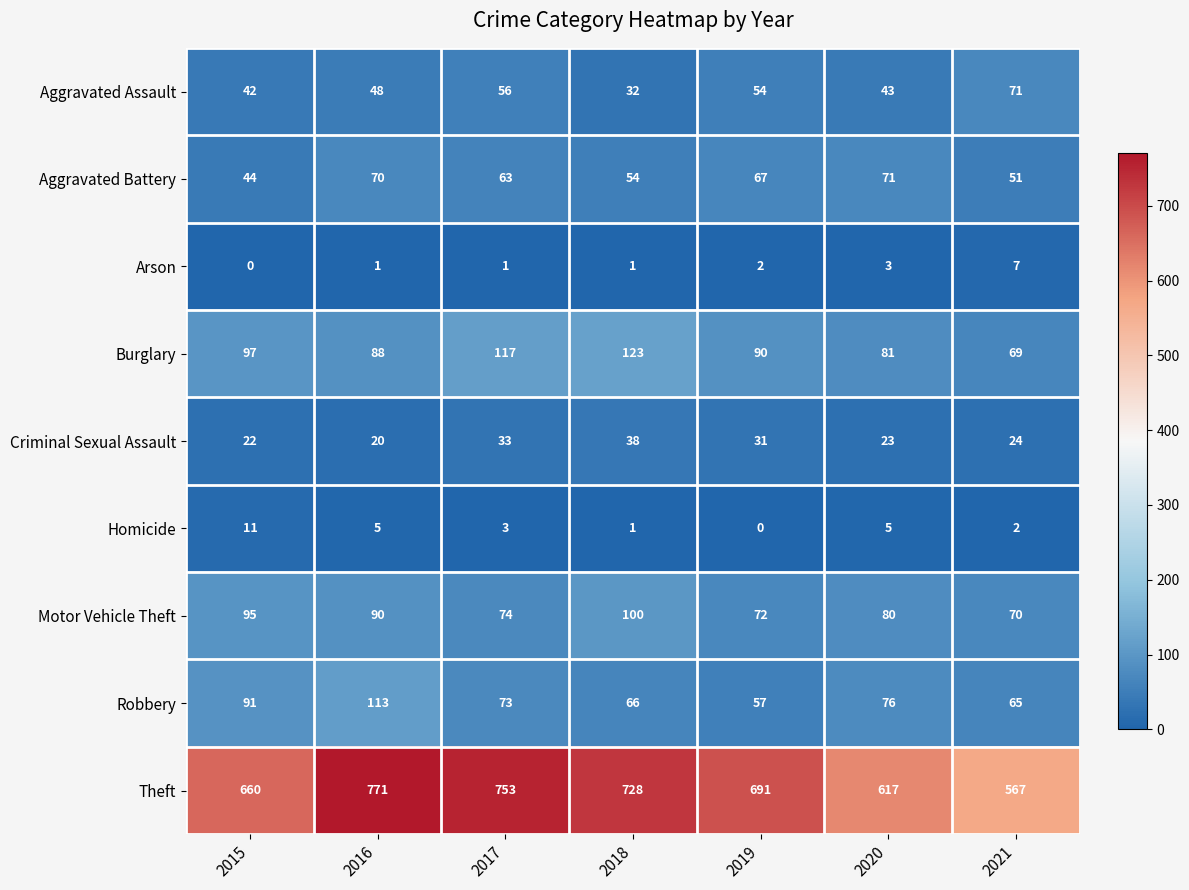

What is the approximate value of Aggravated Assault at 2021?

71